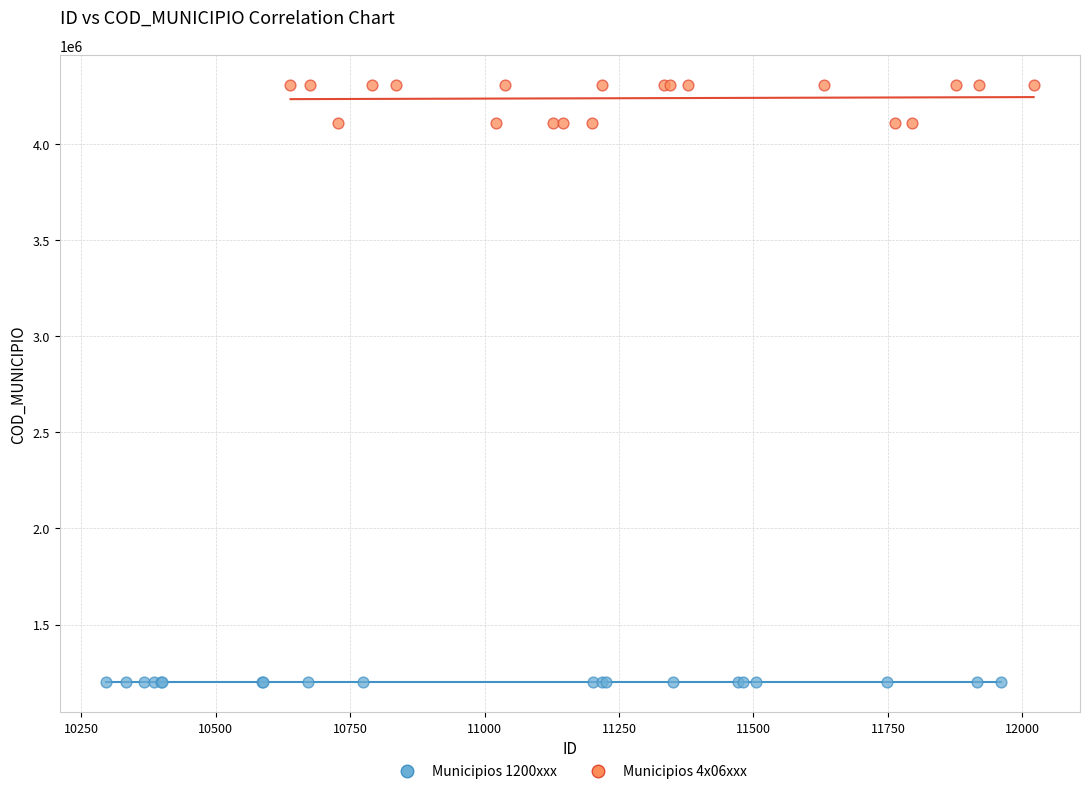

What are all the series names shown in the legend?

Municipios 1200xxx, Municipios 4x06xxx